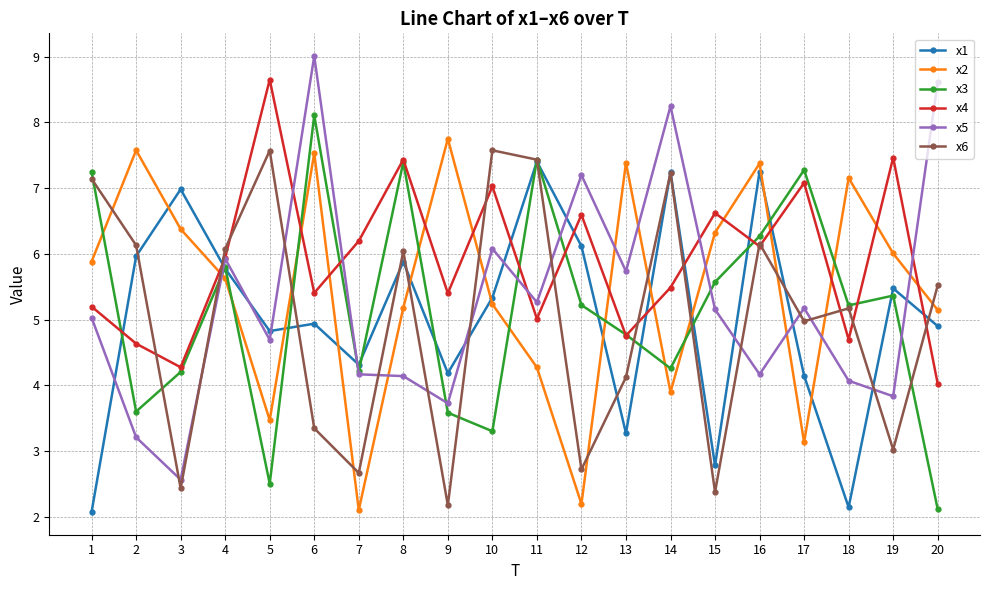

The value of x4 at 15 is 6.6. True or false?

True